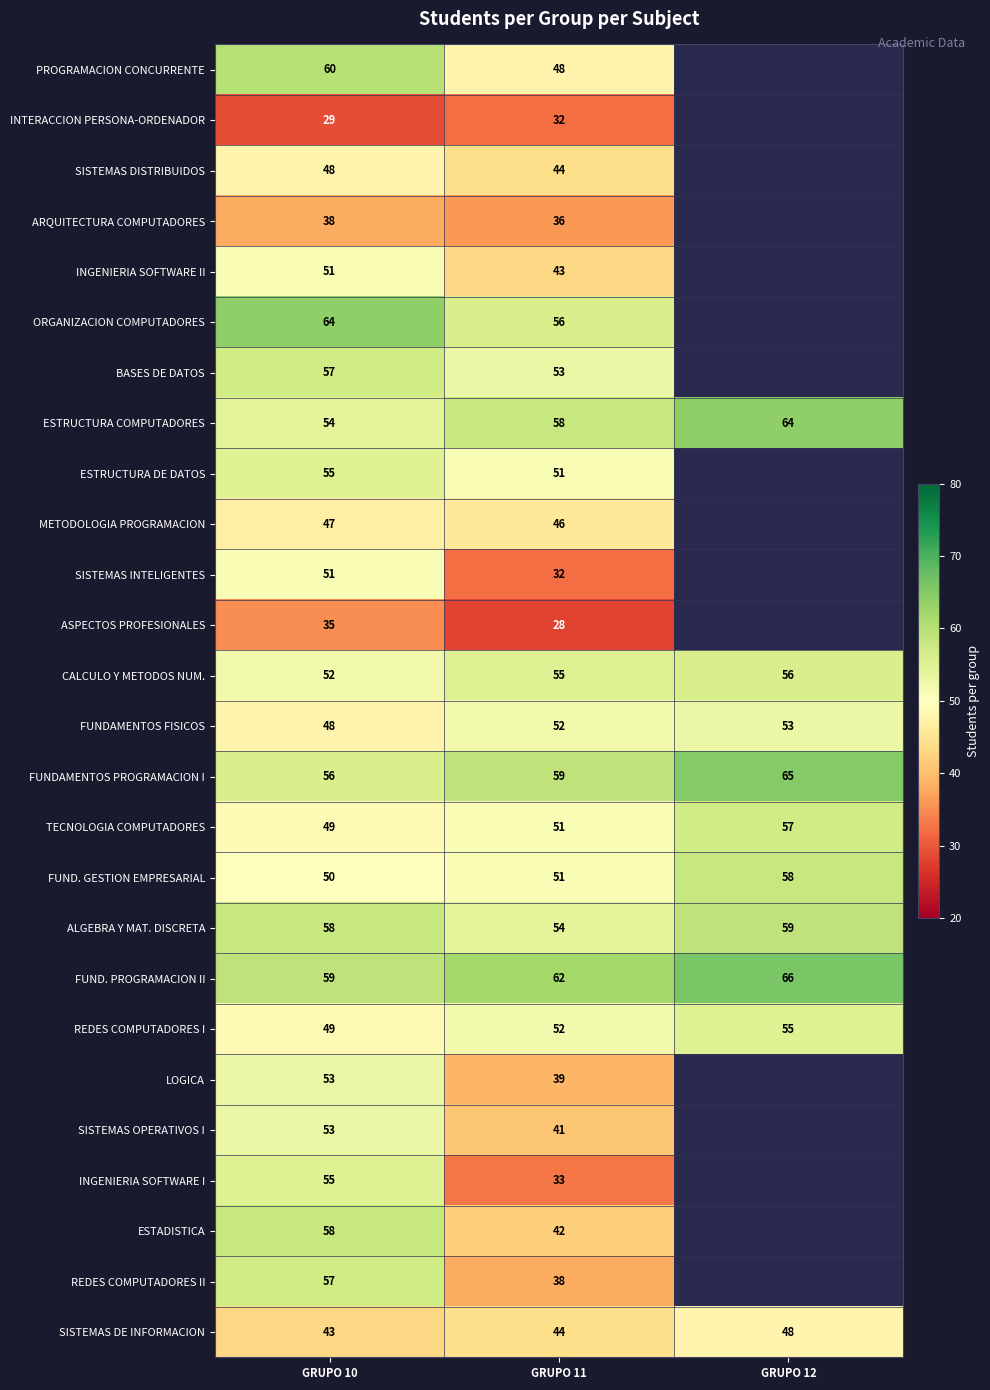

Which category has the lowest value across all series?

GRUPO 11